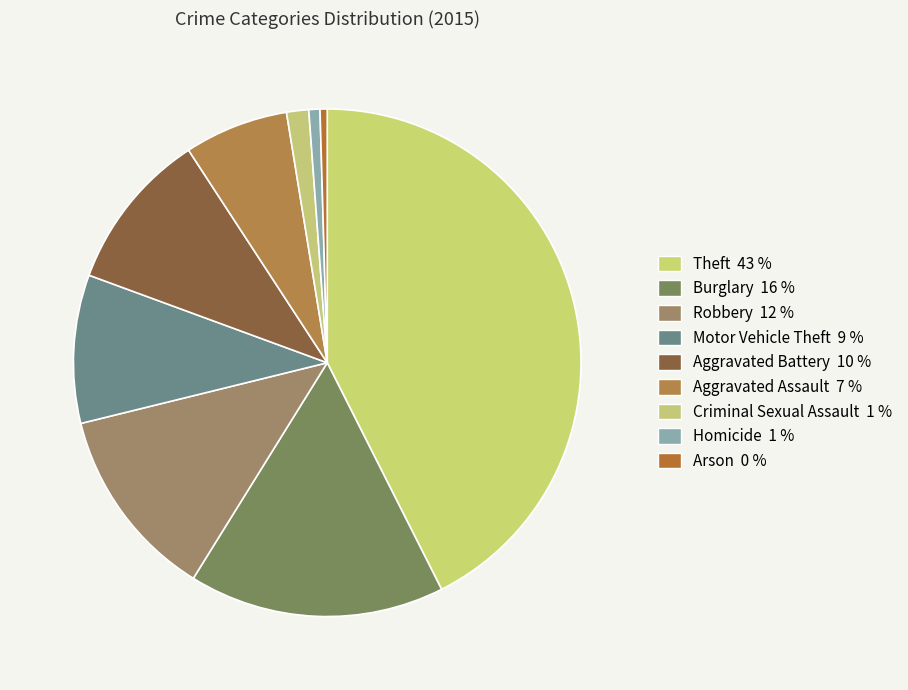

The Arson slice represents 0% of the pie. True or false?

True